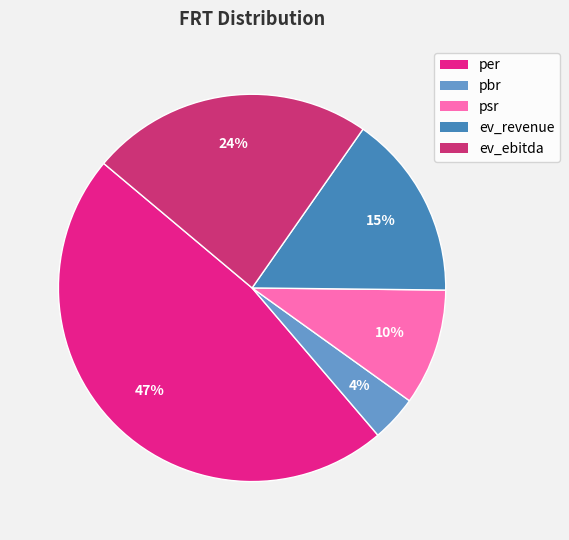

To the nearest percent, what is the difference between the per and ev_revenue slice percentages?

32%